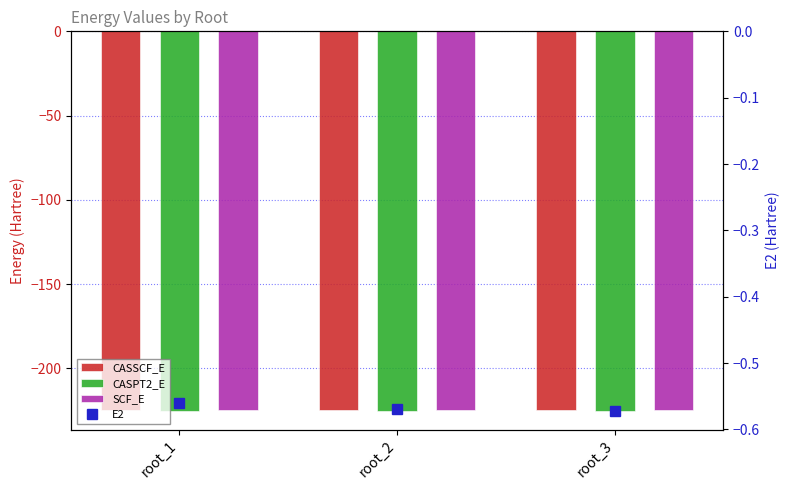

The CASSCF_E series shows -224.6 at root_3. True or false?

True